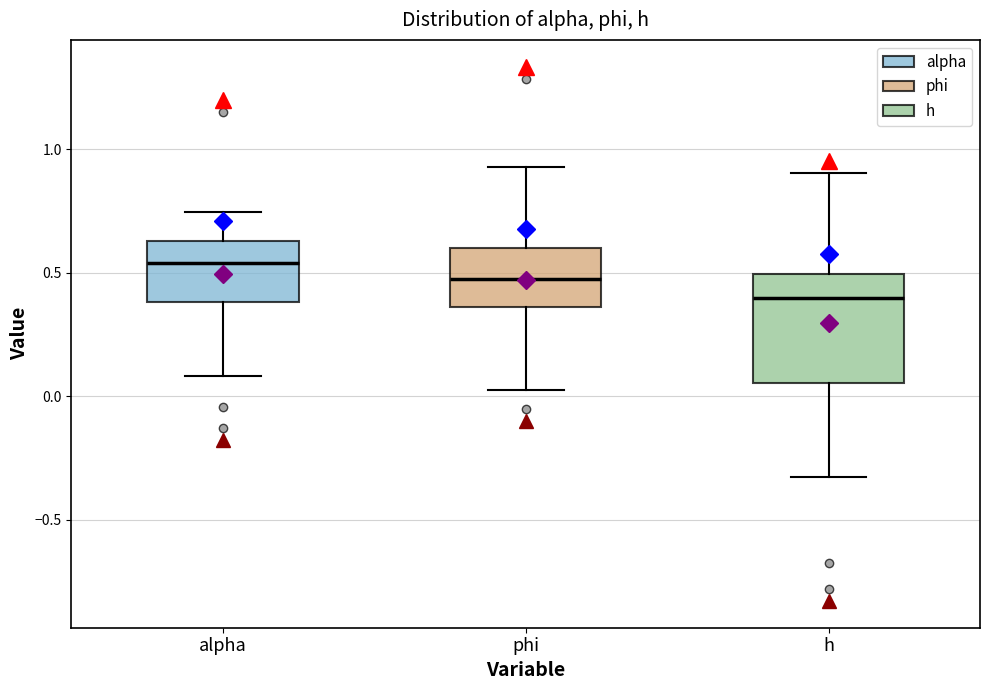

Which box is the tallest, from its lower edge to its upper edge?

h